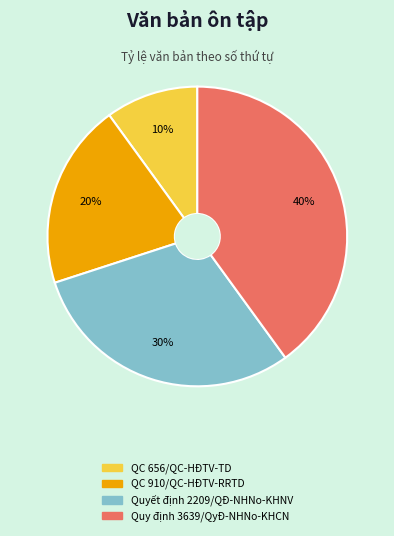

To the nearest percent, what portion does QC 656/QC-HĐTV-TD represent?

10%